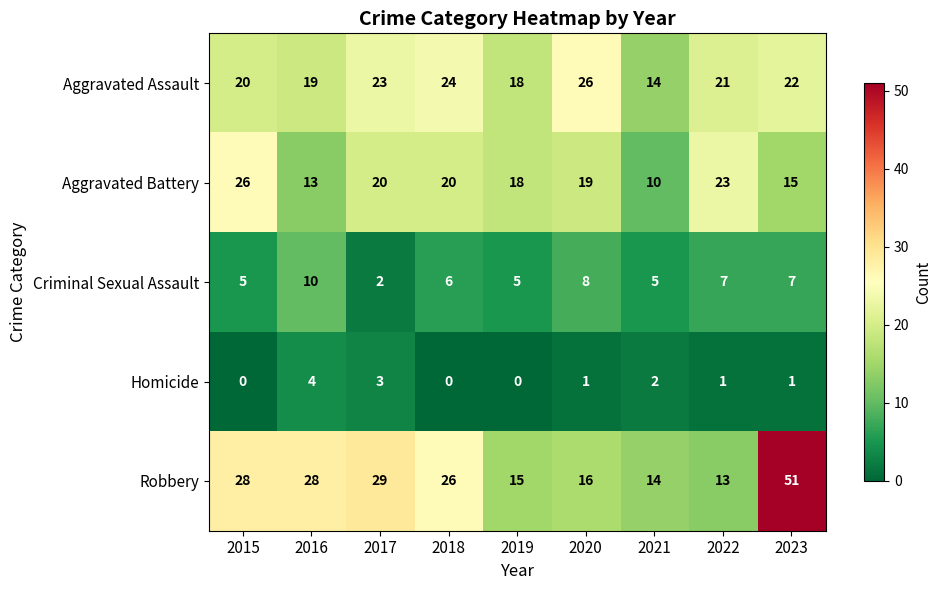

Which series has the widest spread of values?

Robbery